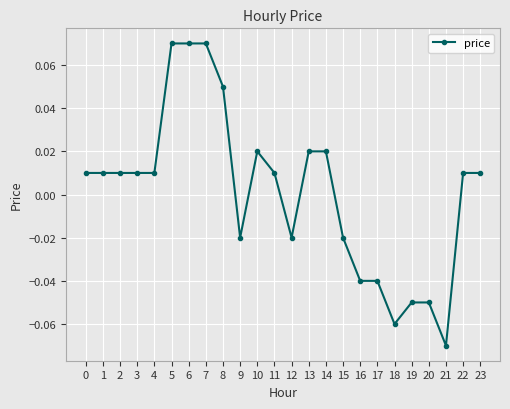

At which category does the chart reach its minimum across all series?

21